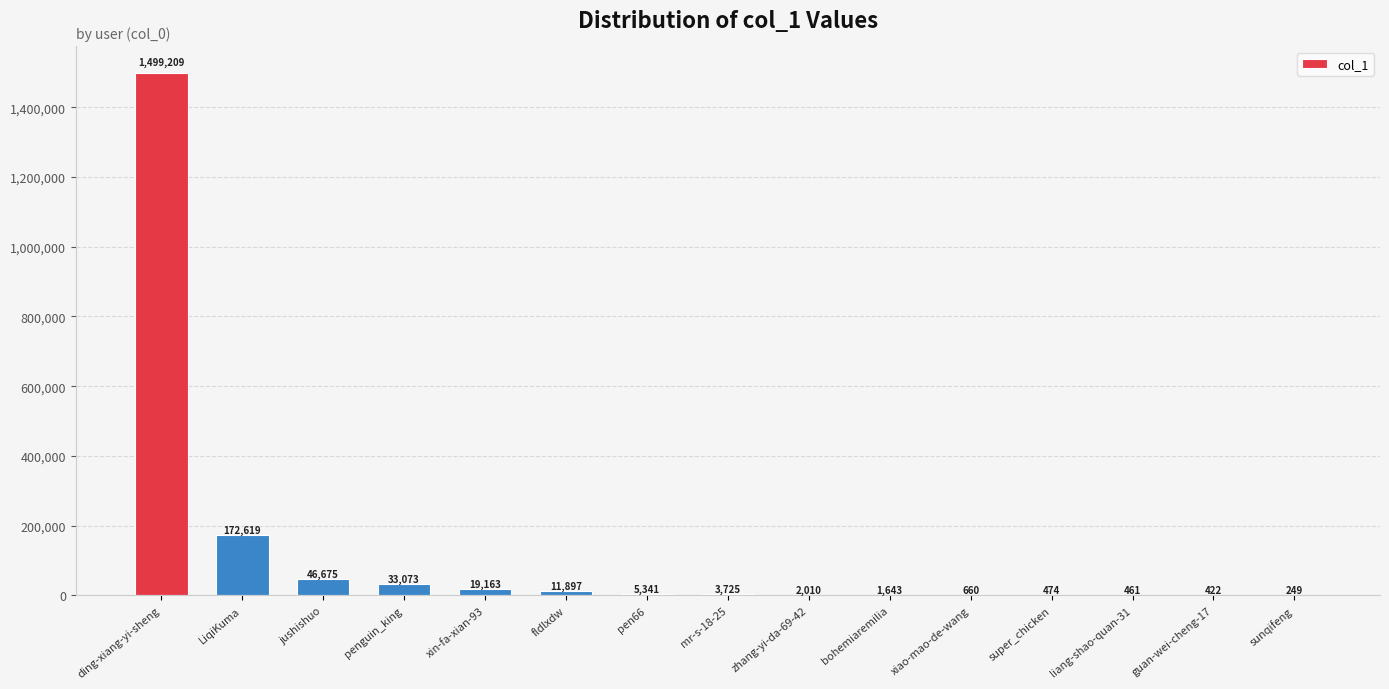

Count the number of categories in the chart.

15